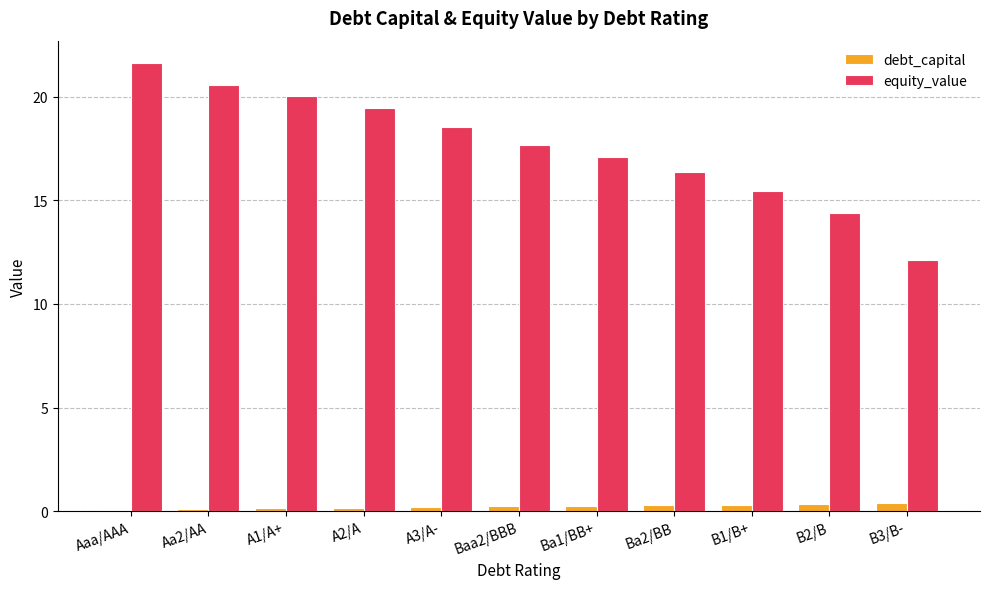

Is the value of equity_value at B2/B greater than the value of debt_capital at A2/A?

Yes